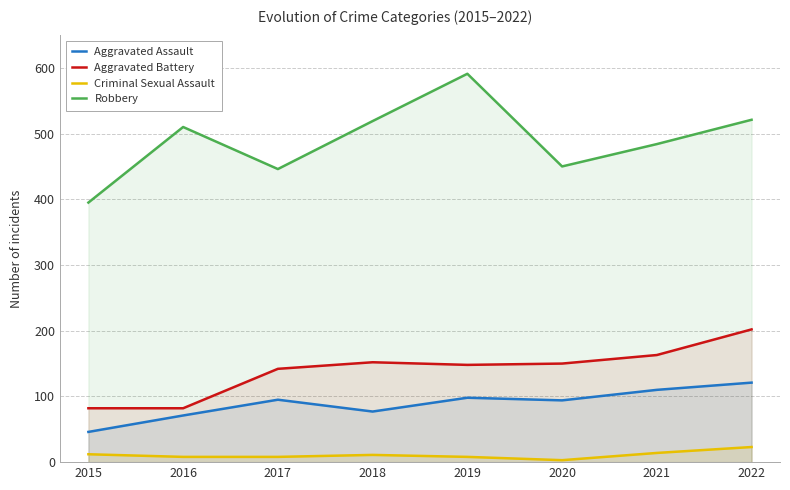

What is the maximum value shown in the chart?

591